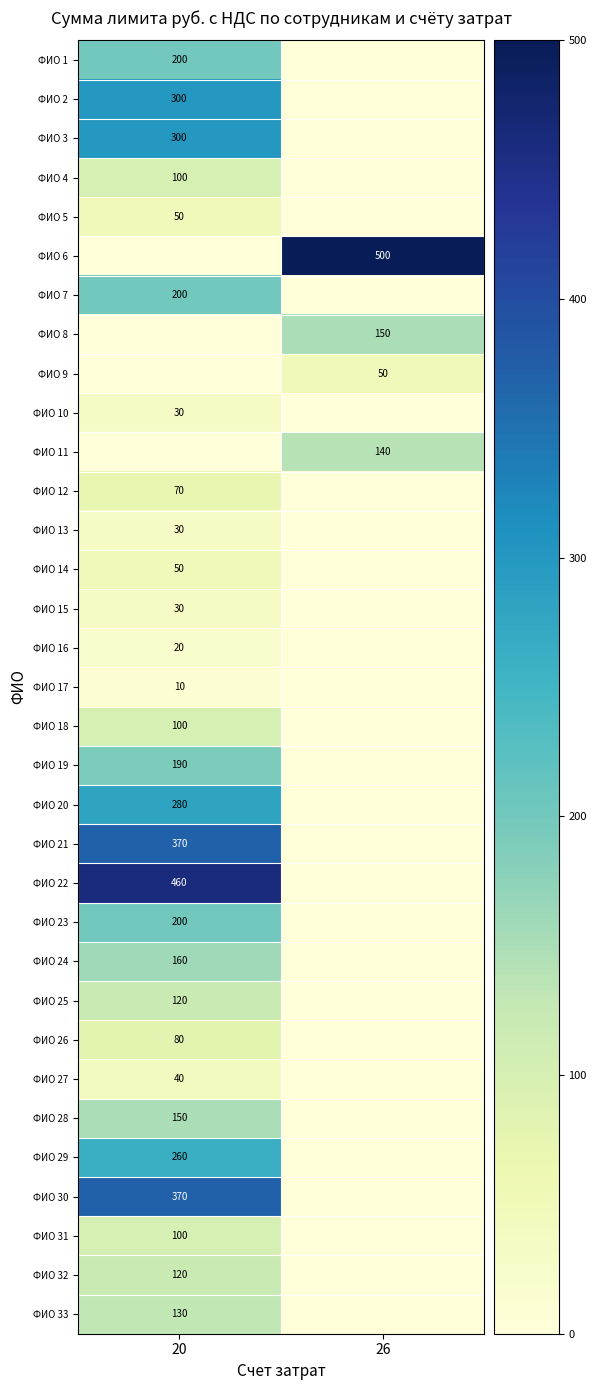

The row_30 series shows 100 at 20. True or false?

True